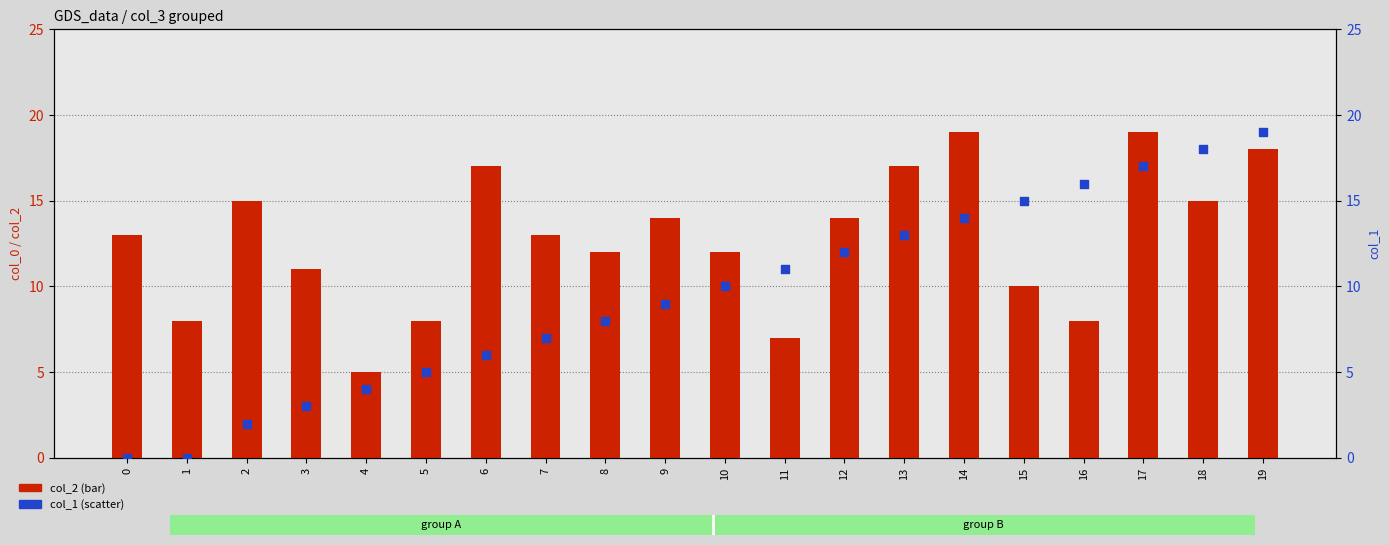

What is the total value across all series at 4?

13